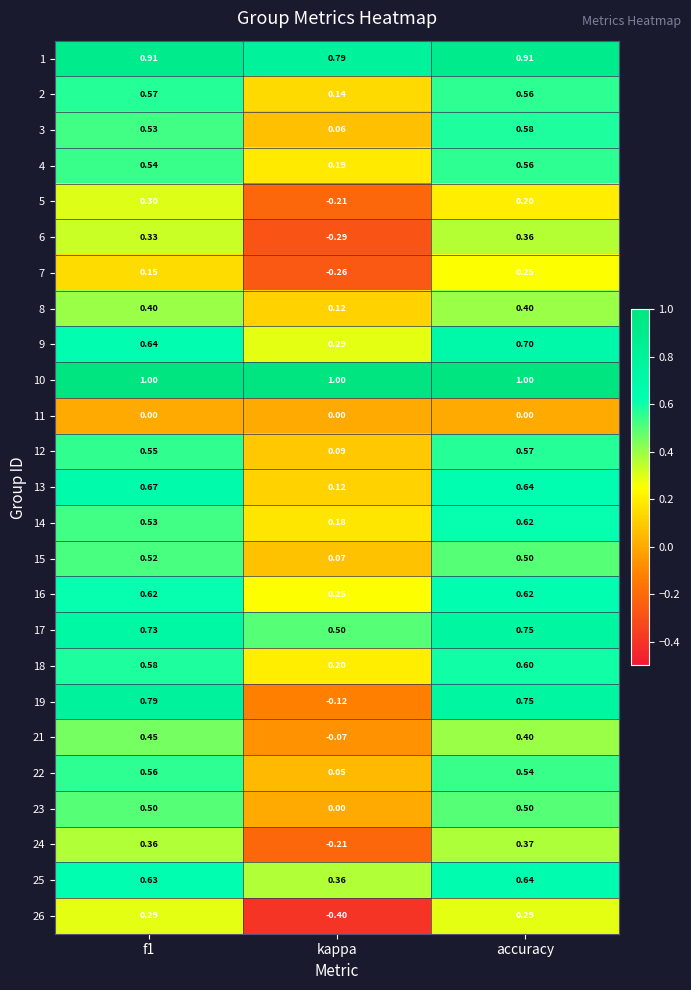

How many series are shown in this chart?

25